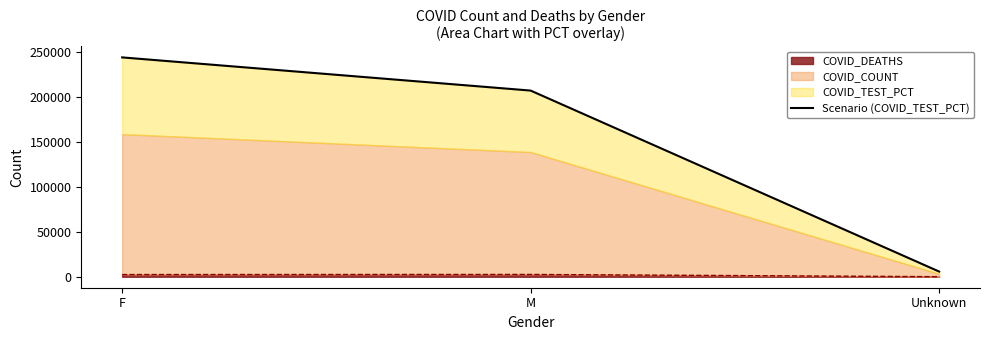

At which label does the data first exceed 206937?

F